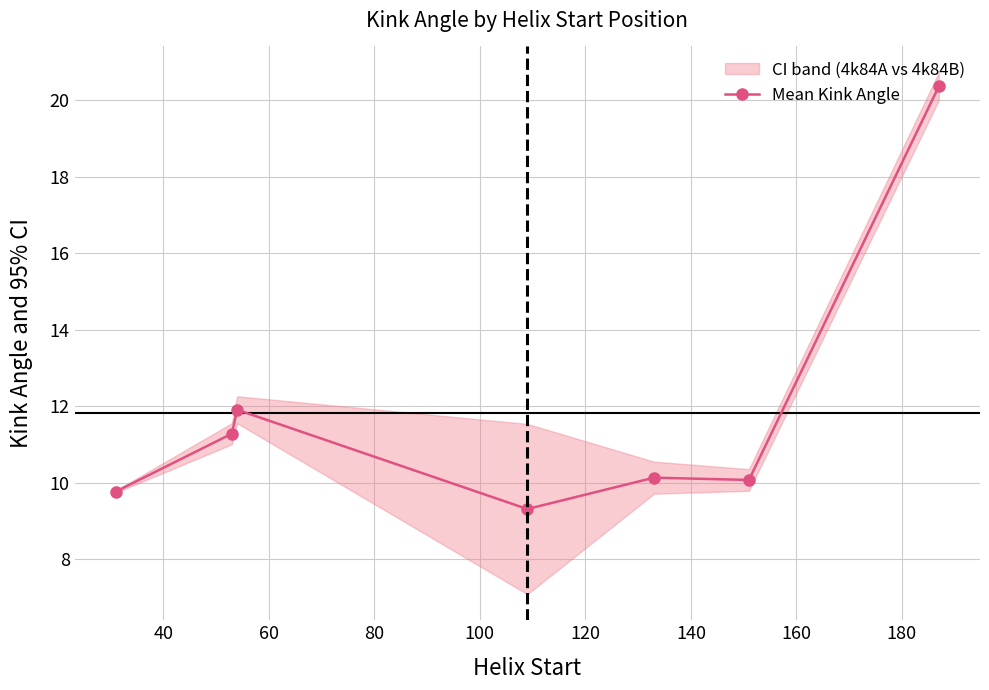

How many interior local valleys (lower than both neighbors) does the data have?

2